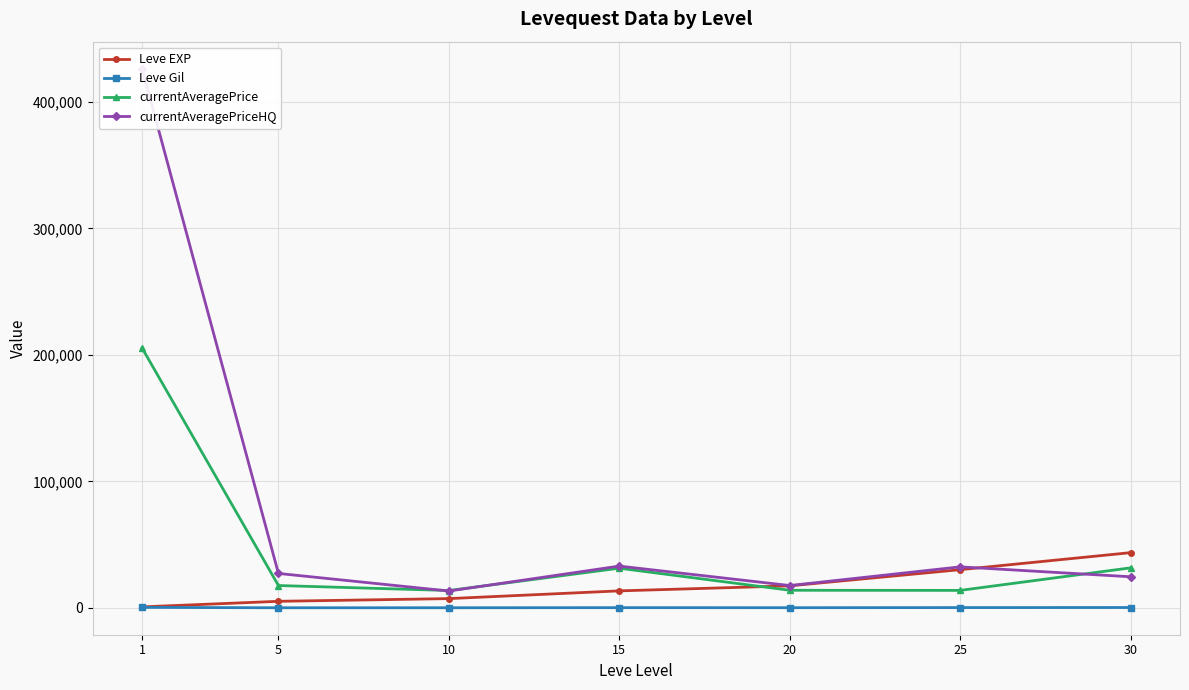

Rank the series by their maximum value, from highest to lowest.

currentAveragePriceHQ, currentAveragePrice, Leve EXP, Leve Gil